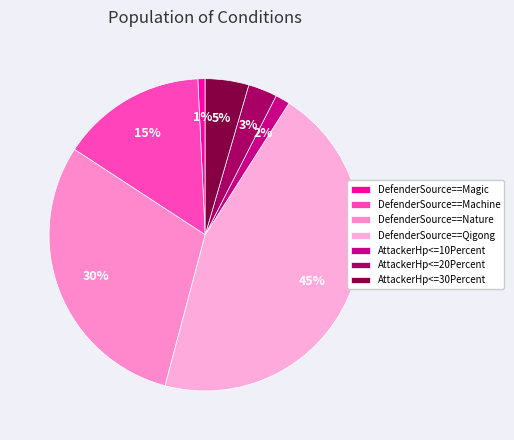

Rank the categories by value from highest to lowest.

DefenderSource==Qigong, DefenderSource==Nature, DefenderSource==Machine, AttackerHp<=30Percent, AttackerHp<=20Percent, AttackerHp<=10Percent, DefenderSource==Magic